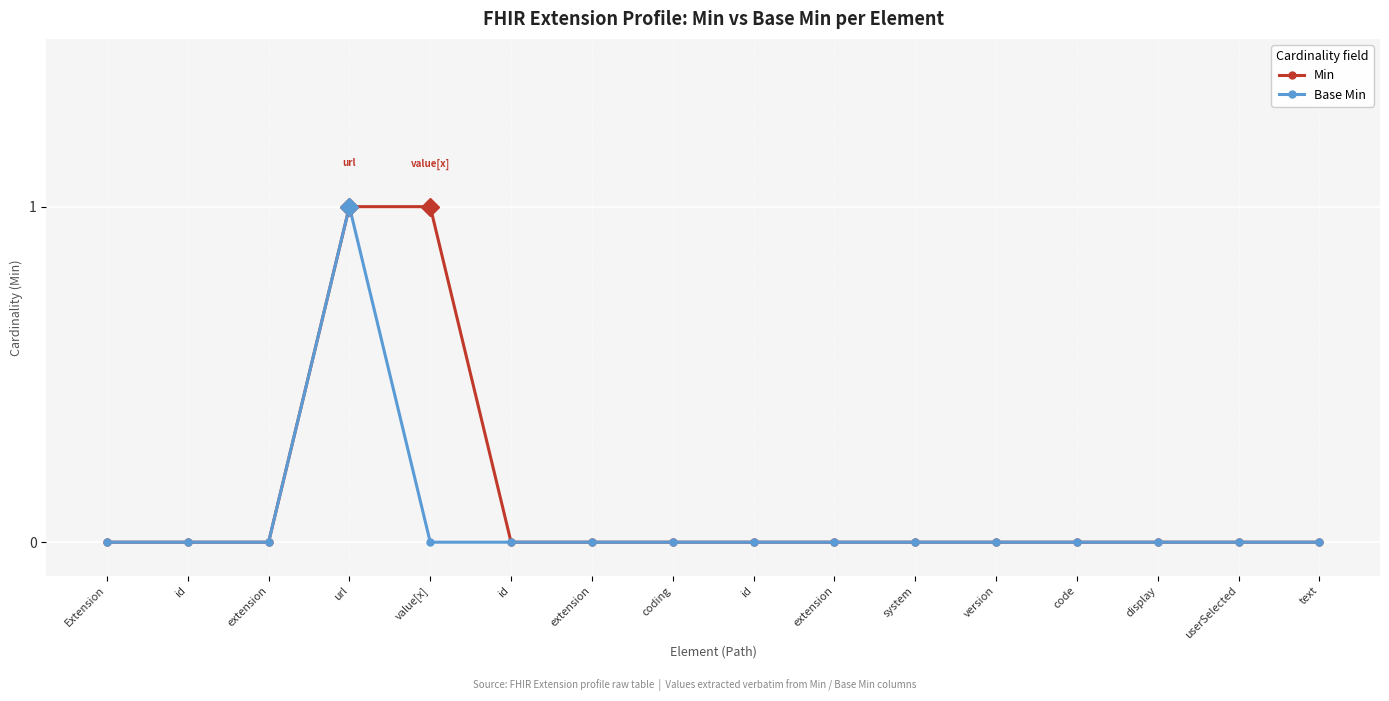

Does the chart have visible grid lines?

Yes